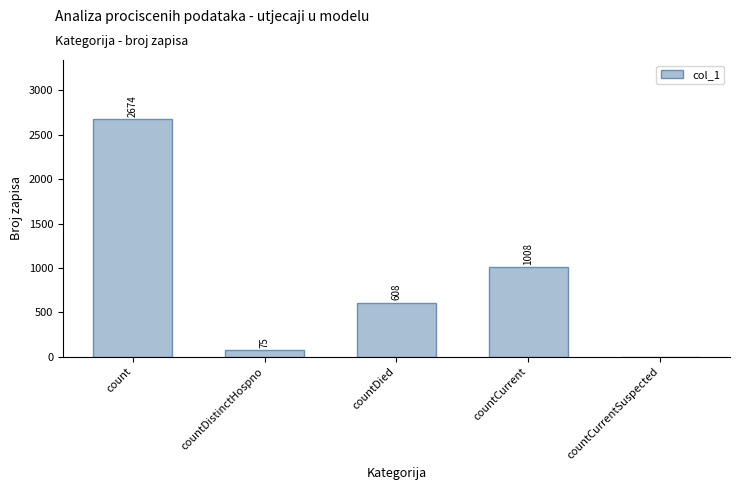

At which label is the value closest to 1337?

countCurrent